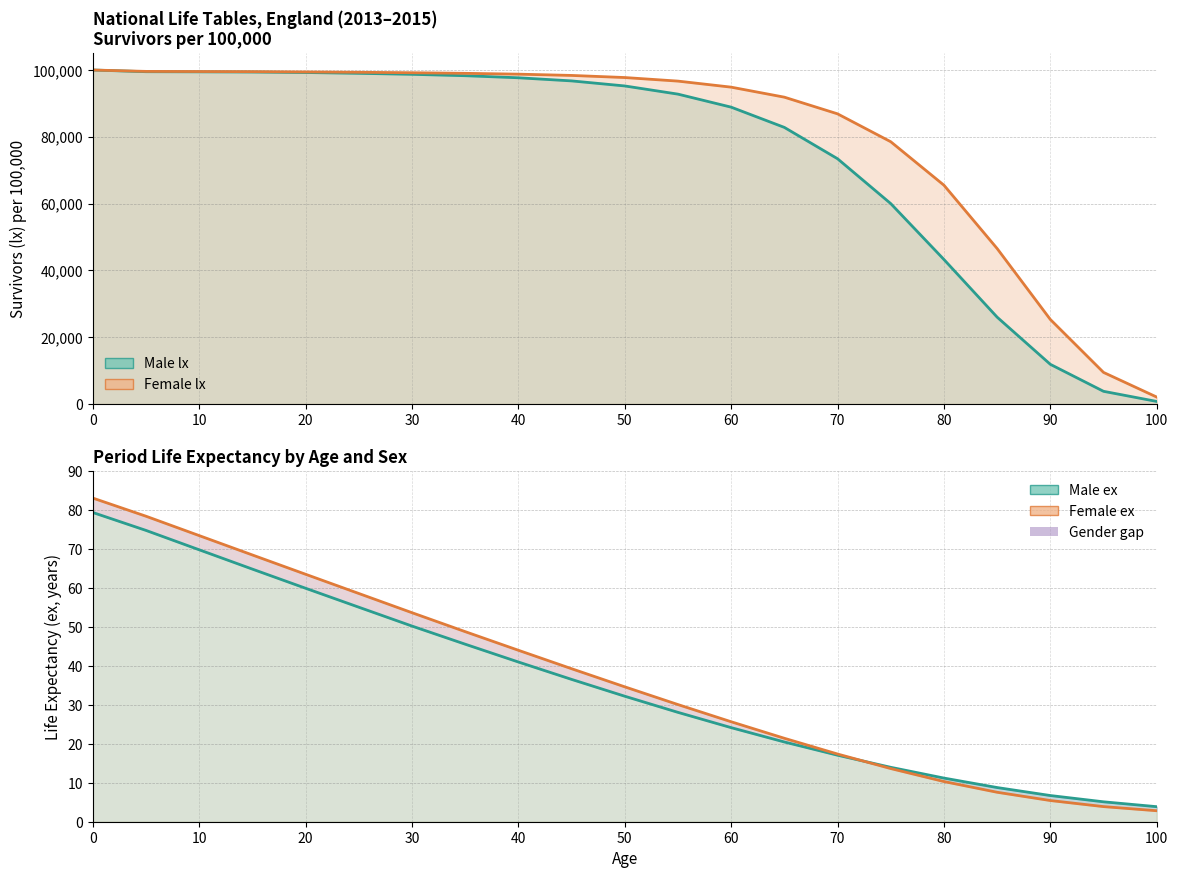

At which label does Male ex reach its minimum?

100